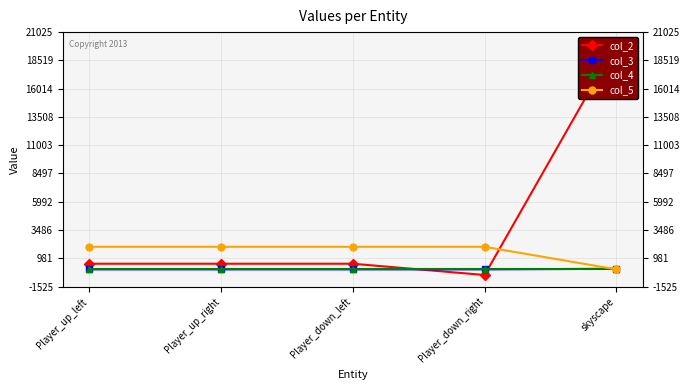

The value of col_3 at Player_up_right is 0. True or false?

True